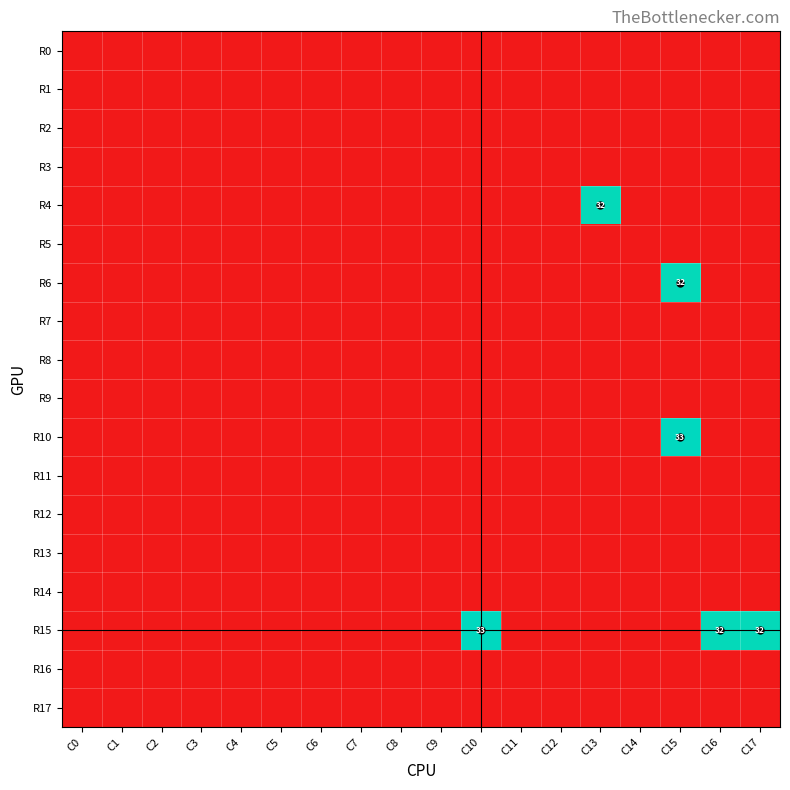

The value of R15 at C17 is 32. True or false?

True